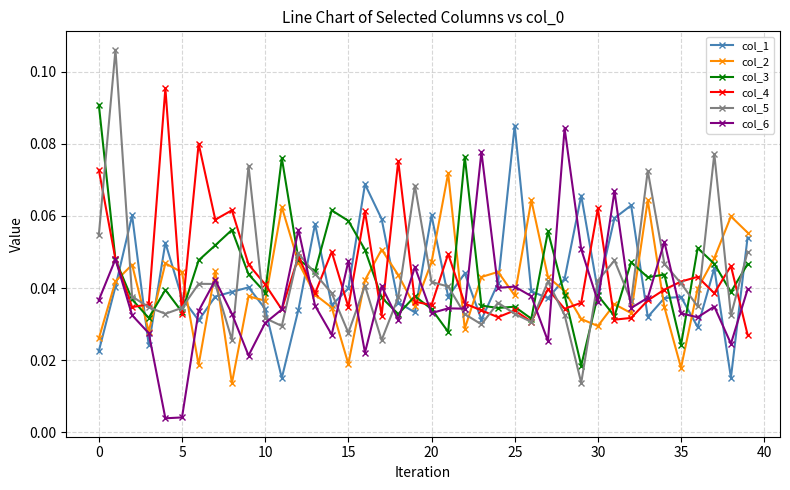

True or false: col_6 has more than 0 interior local peaks.

True